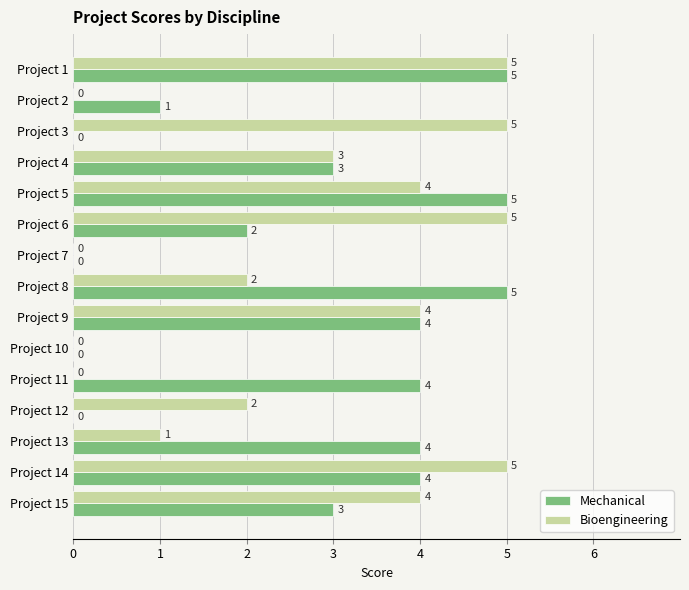

What is the maximum value for Mechanical?

5